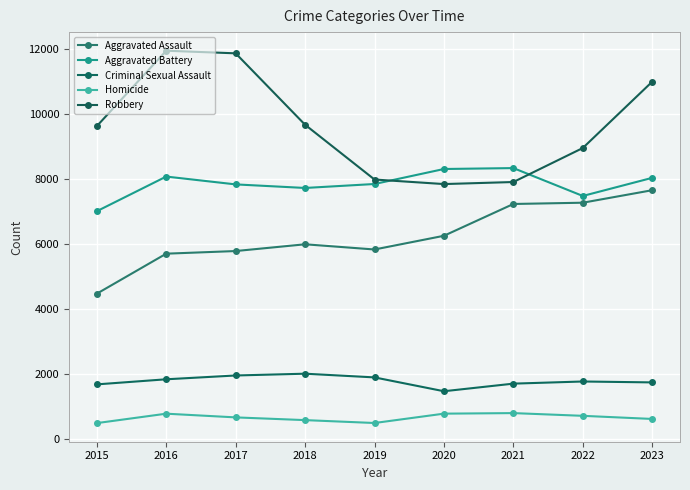

Reading right to left, transcribe all the data shown in this chart.

Aggravated Assault: 7666	7281	7242	6263	5841	6001	5793	5712	4480
Aggravated Battery: 8047	7489	8347	8319	7857	7735	7845	8086	7019
Criminal Sexual Assault: 1749	1777	1711	1477	1903	2017	1962	1845	1688
Homicide: 624	720	804	787	499	588	672	786	496
Robbery: 11007	8965	7918	7855	7995	9681	11880	11960	9638